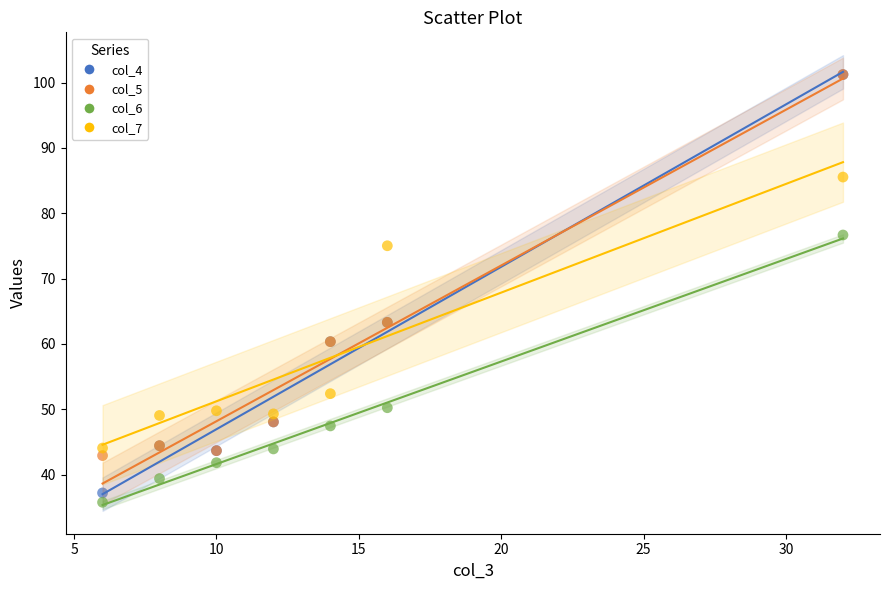

Which series has the largest Y range (max minus min)?

col_4